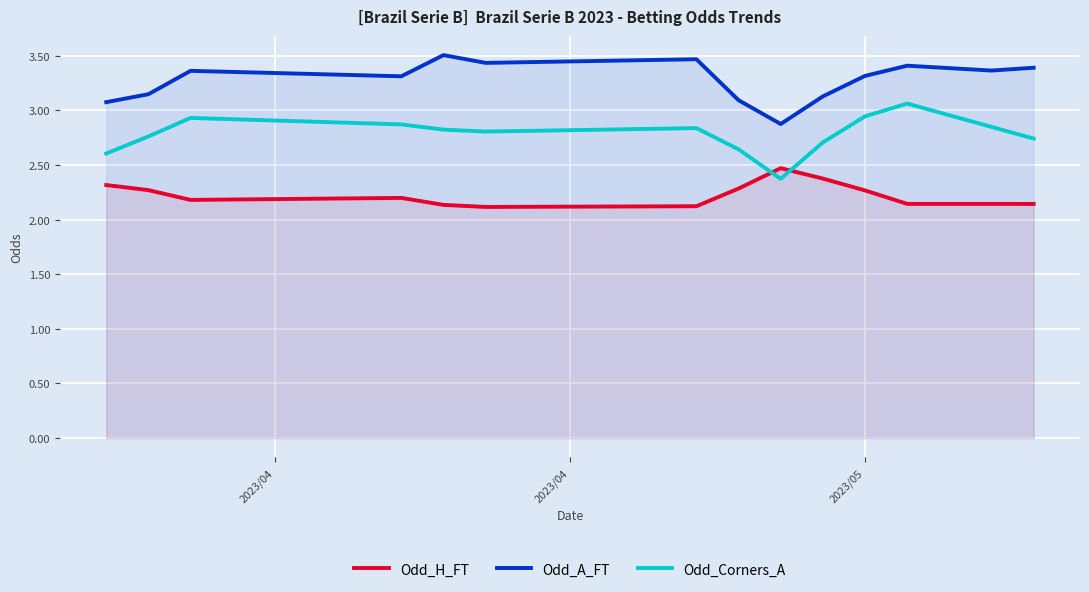

Rank the series by their average value, from highest to lowest.

Odd_A_FT, Odd_Corners_A, Odd_H_FT